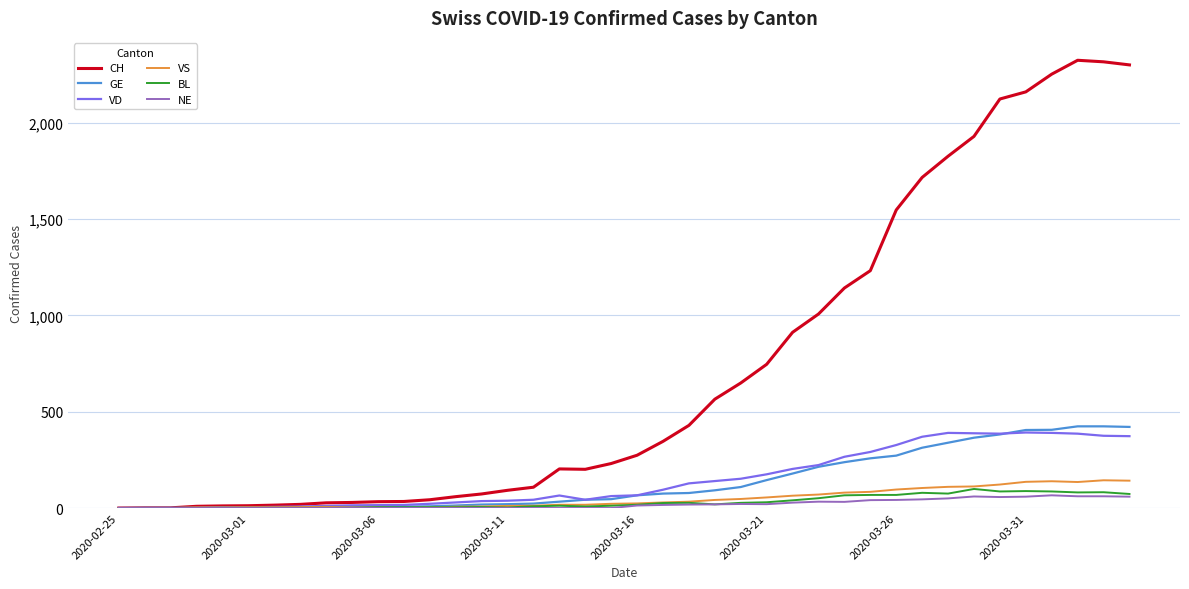

Which series has the largest total across all categories?

CH